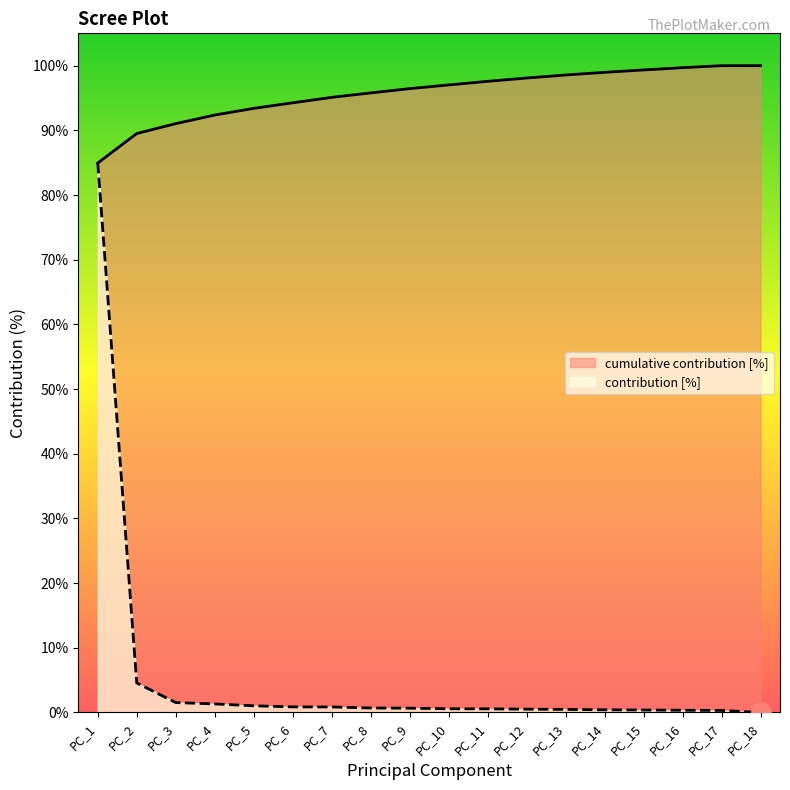

True or false: contribution [%] and cumulative contribution [%] intersect in this chart.

False